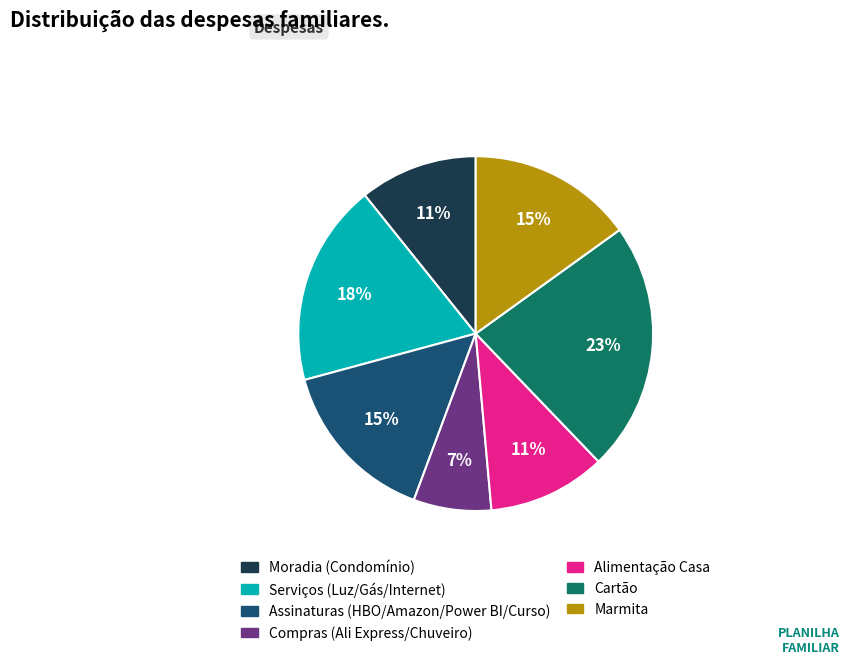

Is there a majority slice in this chart?

No